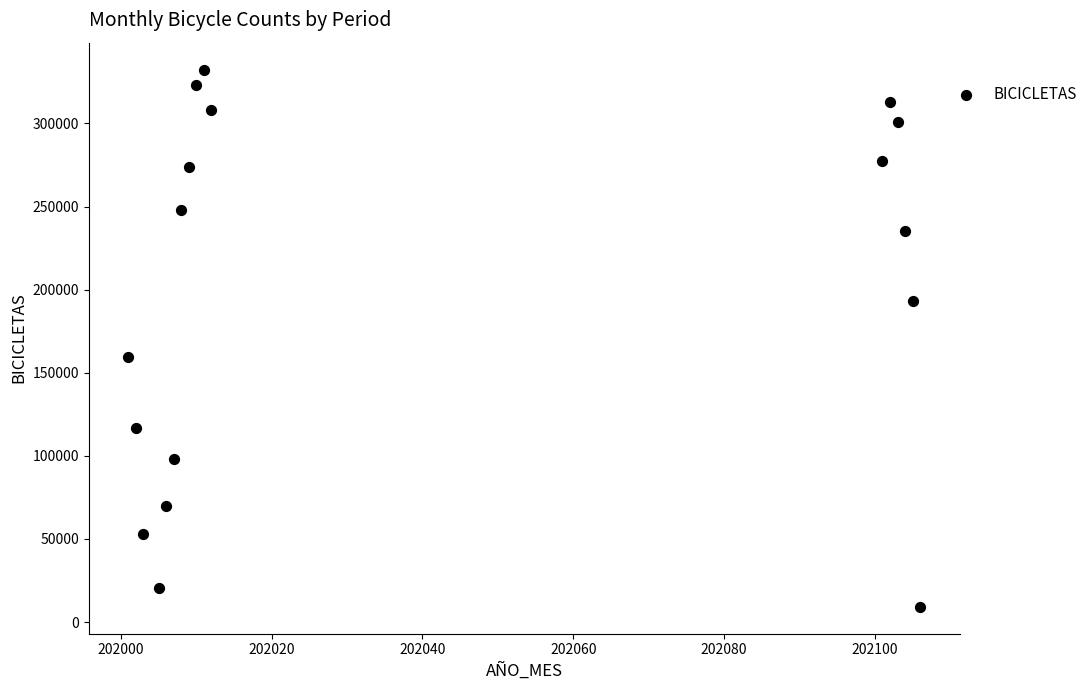

What is the range of Y values (max minus min)?

323113